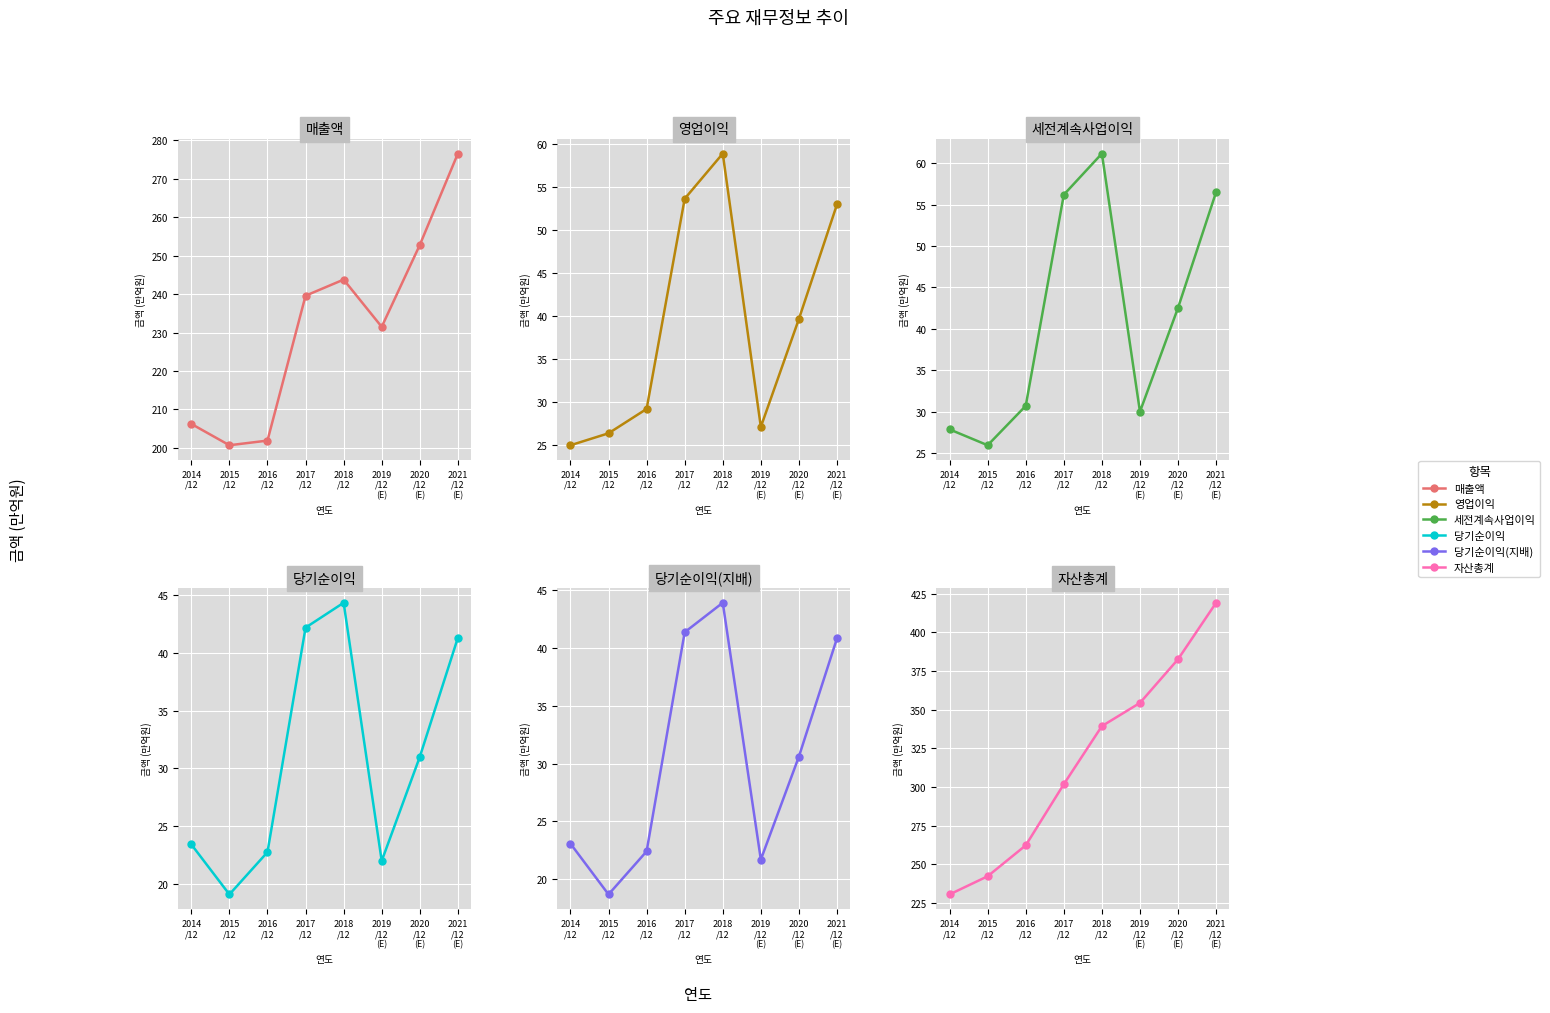

True or false: 매출액 has more than 0 points higher than both neighbors.

True